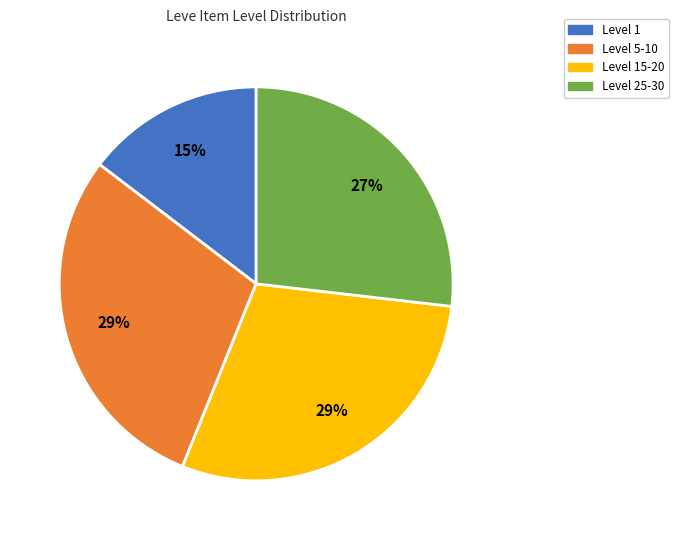

Is there a majority slice in this chart?

No